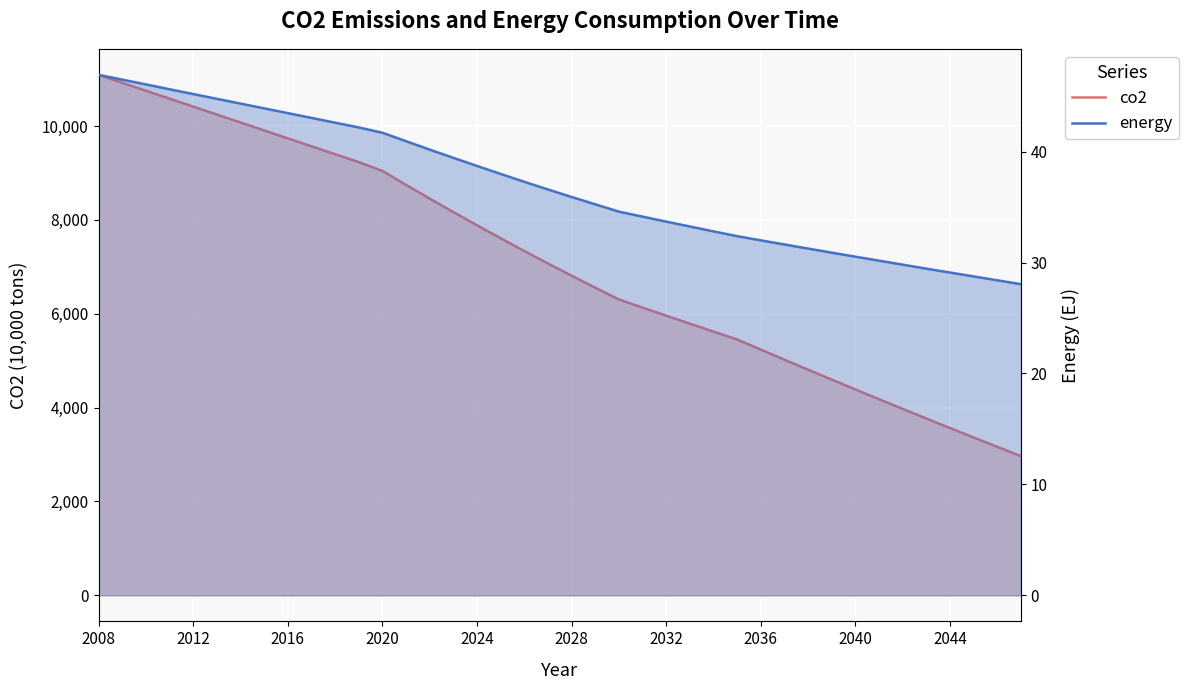

What is the value of the co2 point at the 34th from the left?

4179.4